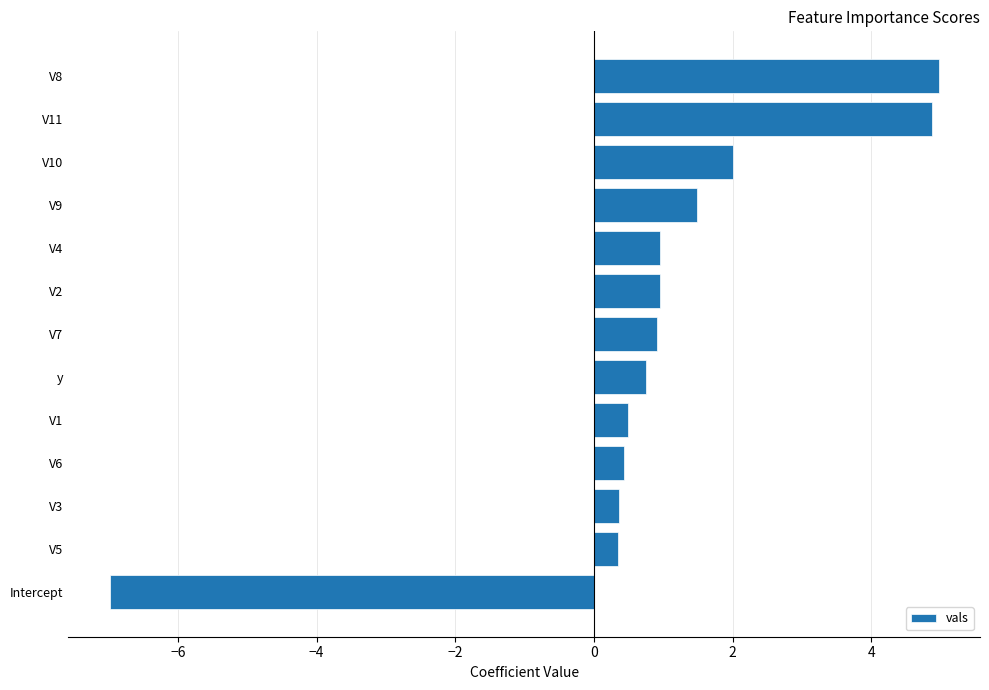

What is the ratio of the value at V11 to the value at V10?

2.4